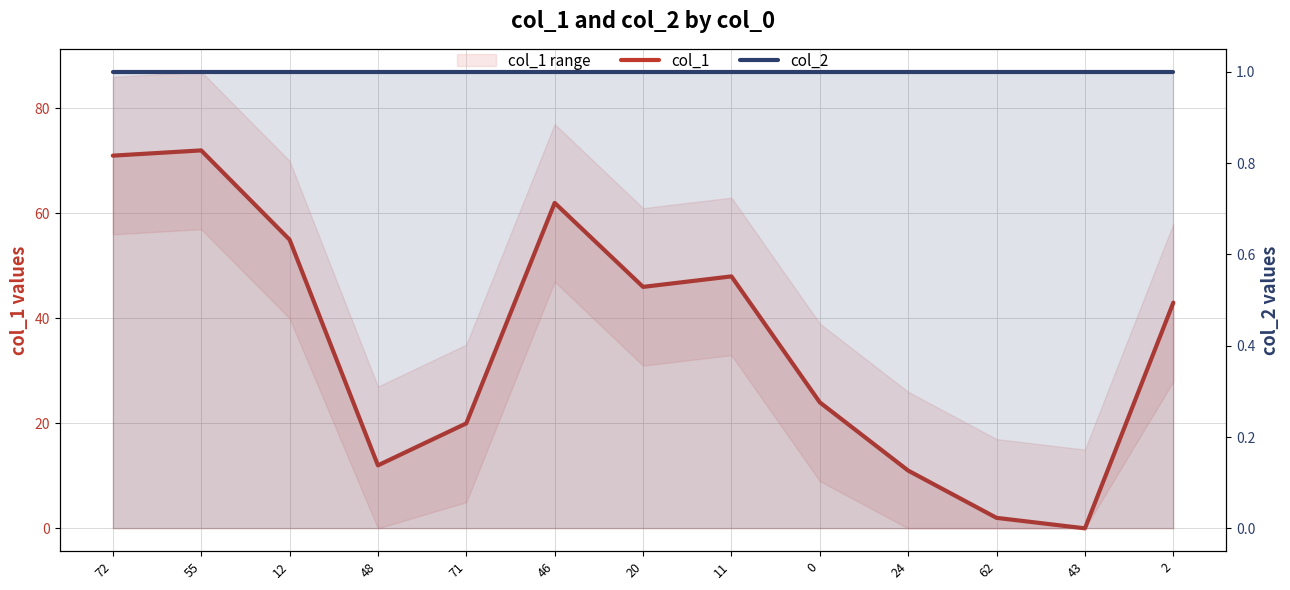

How many lines are shown in the chart?

2